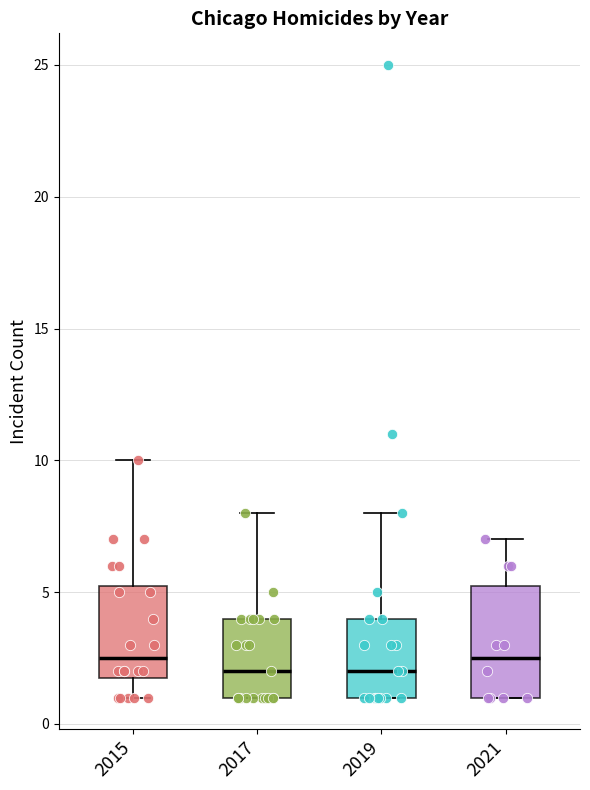

Reading left to right, read every box against the y-axis: the position of its median line, the range the box covers, and the ends of its whiskers. The values are not printed on the chart, so give them approximately, as read against the axis.

2015: median 2.5, box 2.0 to 5.5, whiskers 1.0 to 10.0
2017: median 2.0, box 1.0 to 4.0, whiskers 1.0 to 8.0
2019: median 2.0, box 1.0 to 4.0, whiskers 1.0 to 8.0
2021: median 2.5, box 1.0 to 5.5, whiskers 1.0 to 7.0